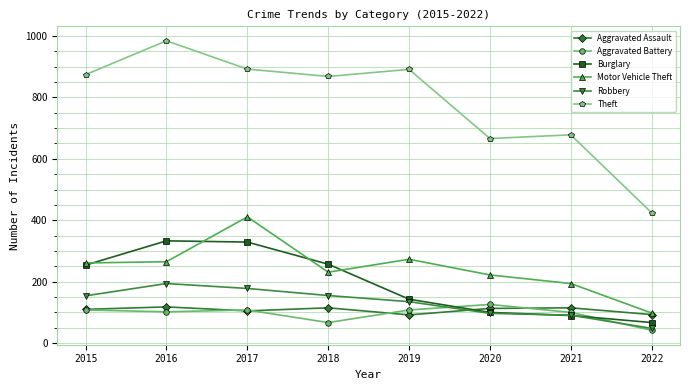

How many distinct data groups are displayed?

6